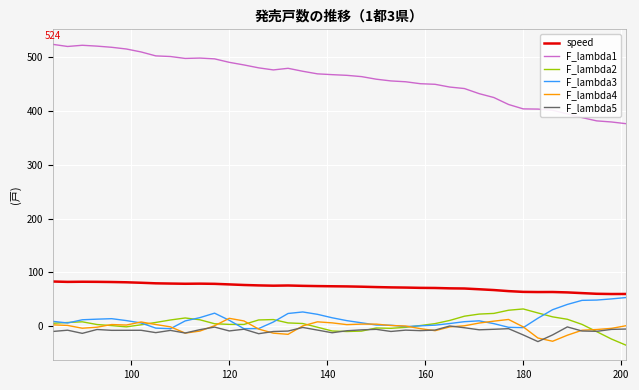

Which series has the largest total across all categories?

F_lambda1